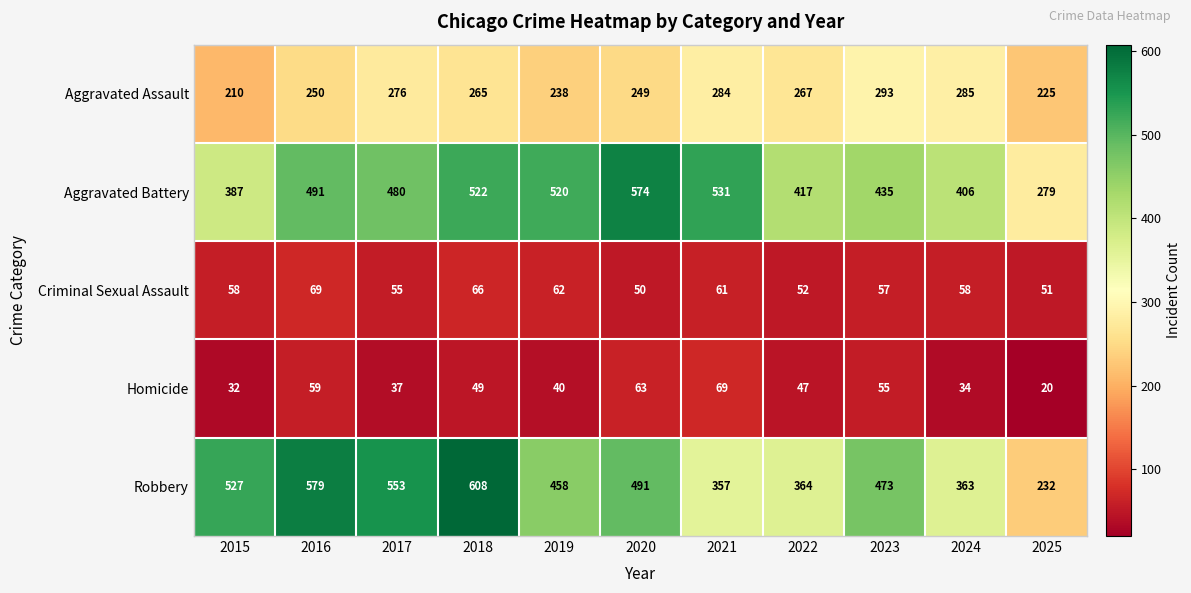

What is the minimum value shown in the chart?

20